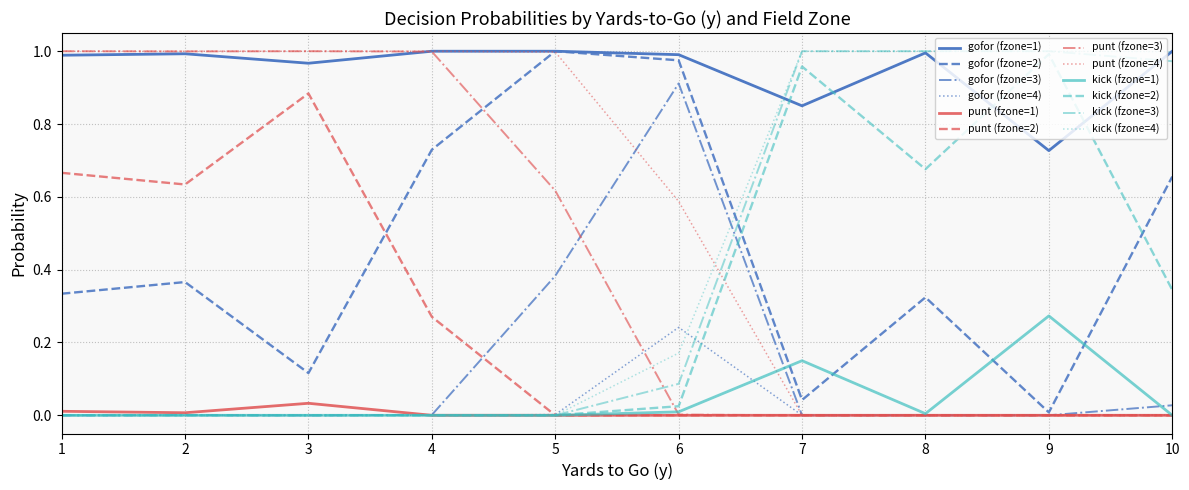

True or false: kick (fzone=3) has a value of 0.0 at 1.

True